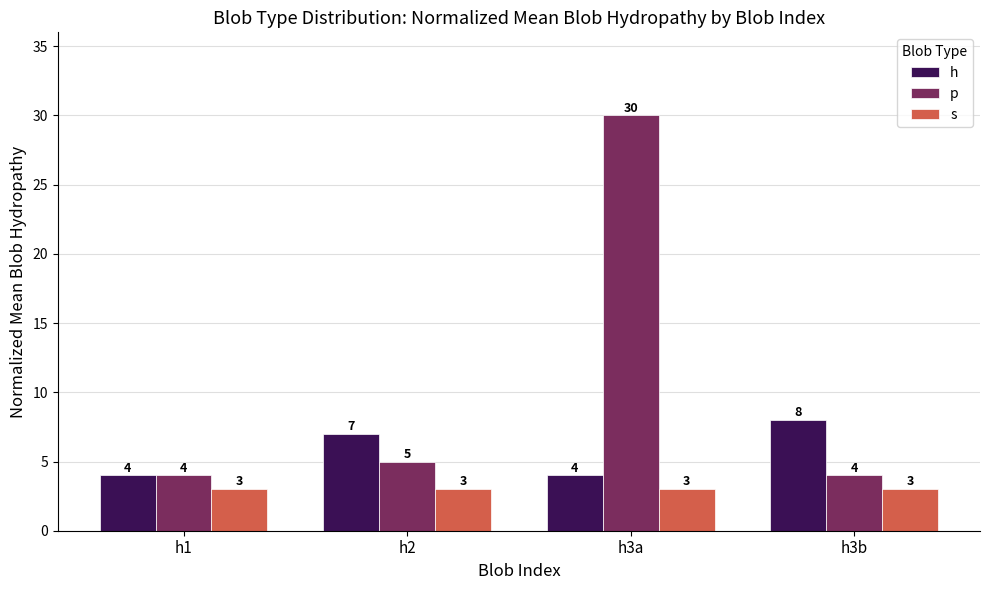

What is the maximum value shown in the chart?

30